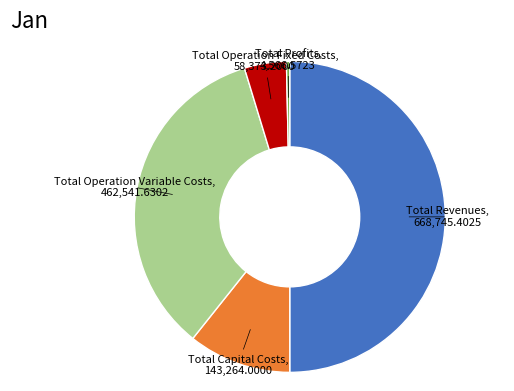

What is the largest slice in the pie chart?

Total Revenues